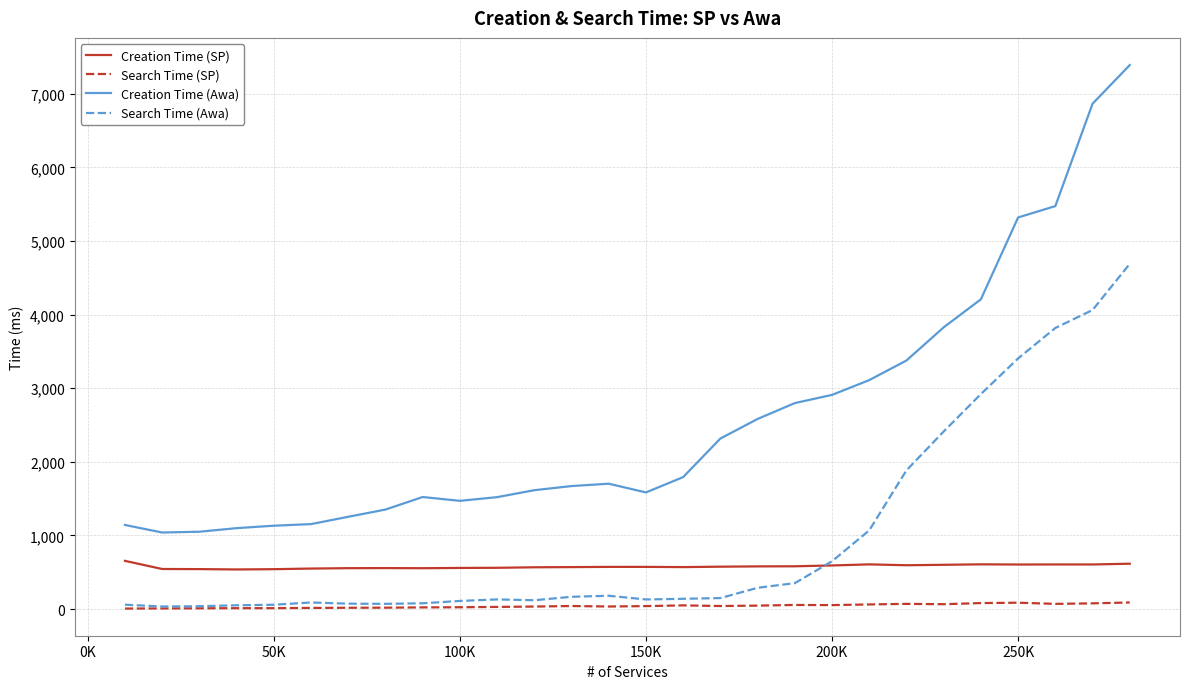

What is the greatest value displayed?

7389.1